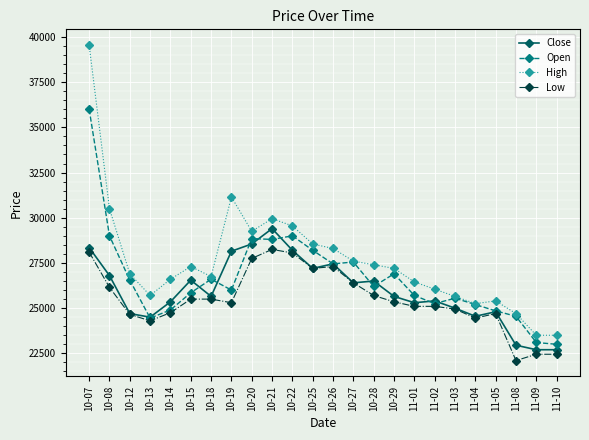

True or false: Low and High cross at least once.

False